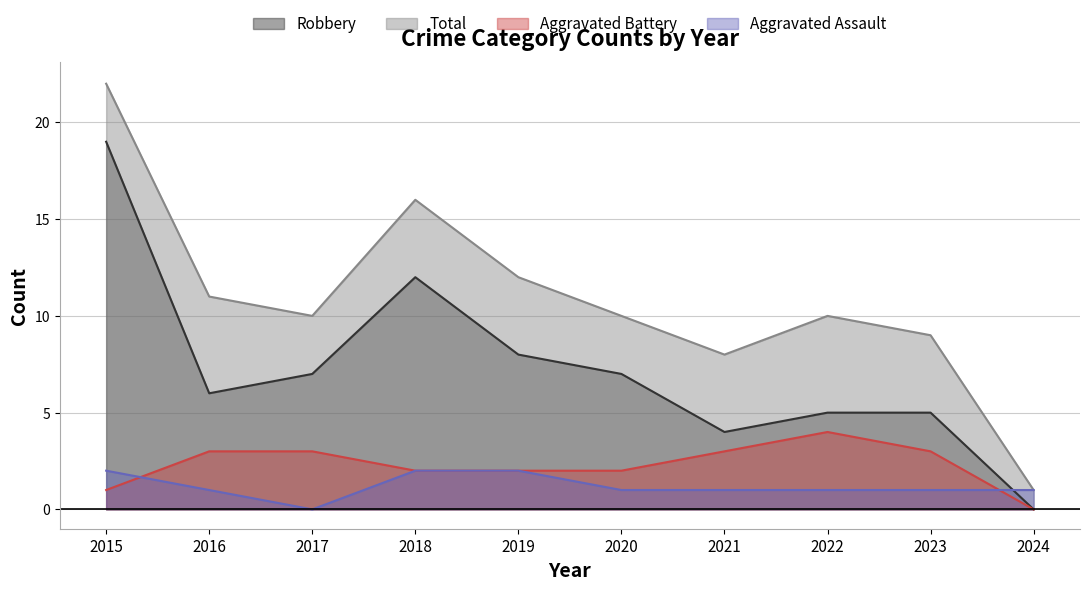

How many values in Robbery are above zero?

9